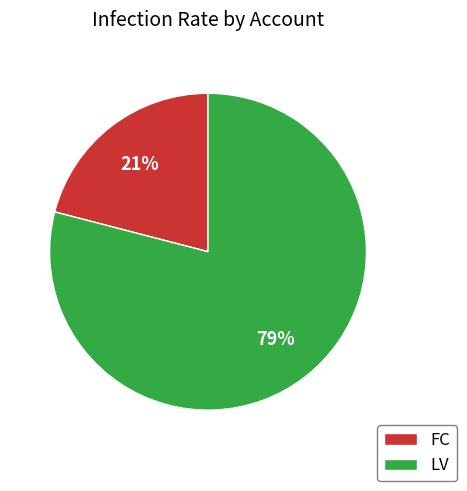

What is the ratio of the value at FC to the value at LV?

0.3